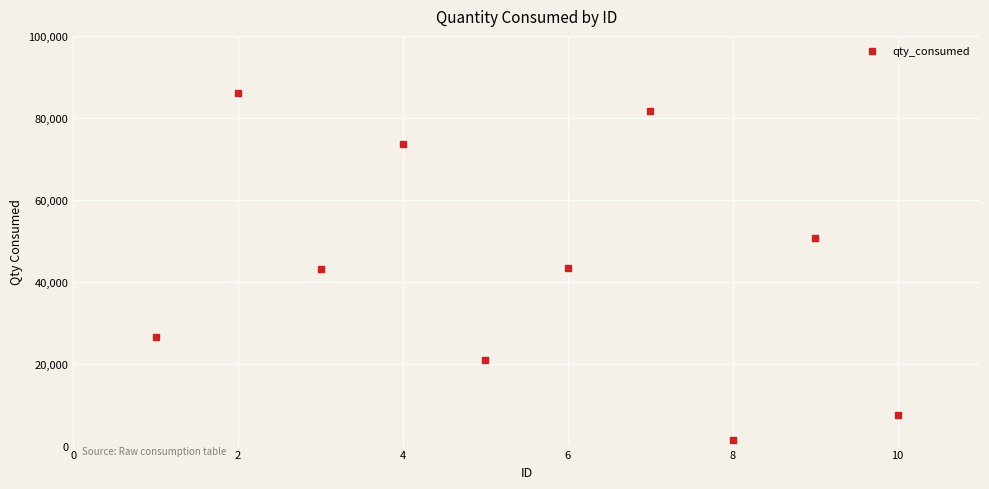

What is the range of X values (max minus min)?

9